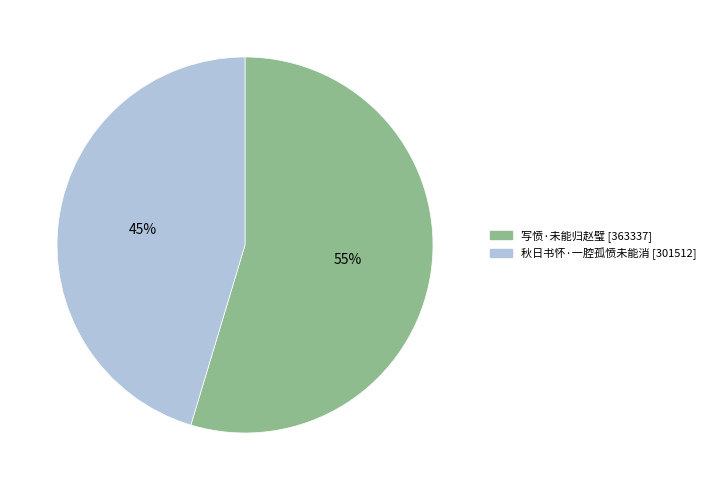

What percentage is the 写愤·未能归赵璧 slice, to the nearest percent?

55%